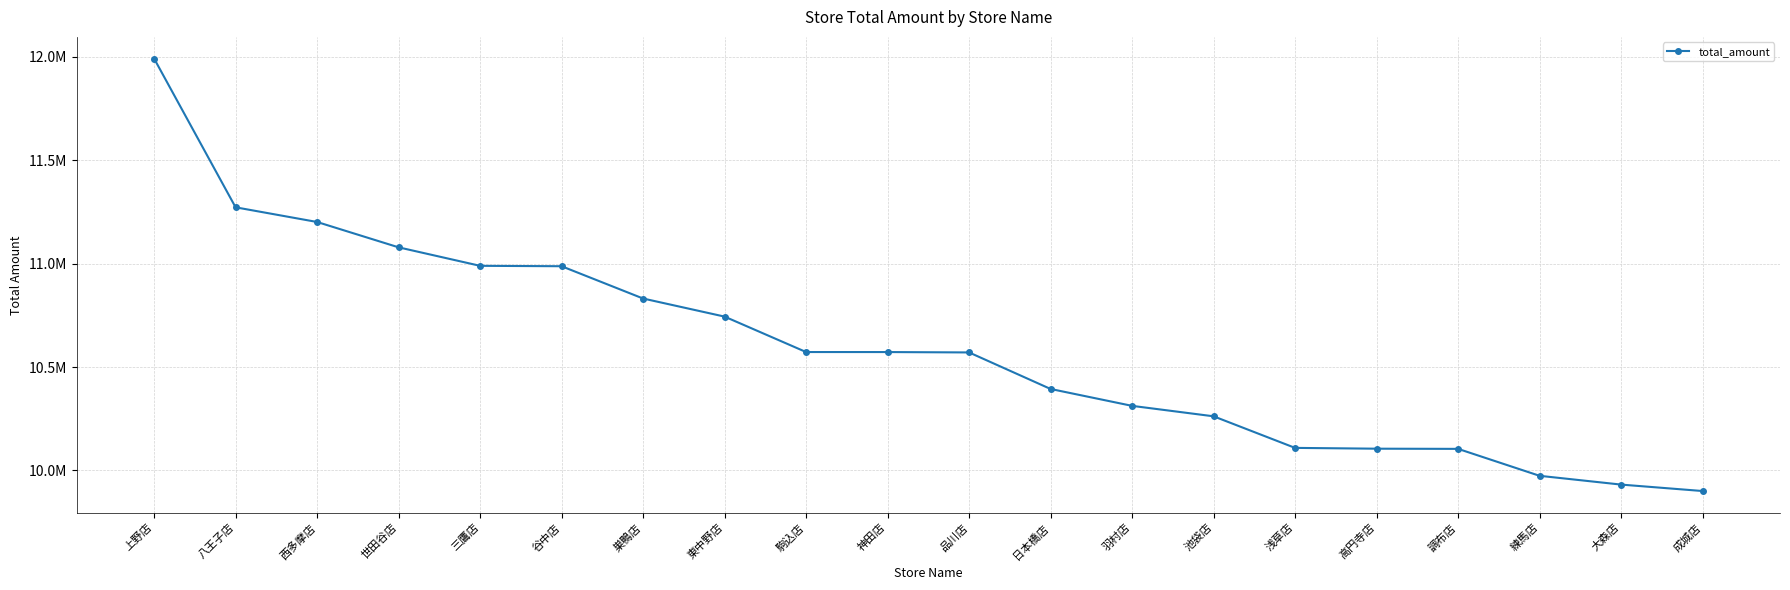

Reading right to left, what are all the values shown in this chart?

成城店=9900304	大森店=9931468	練馬店=9973943	調布店=10104248	高円寺店=10105106	浅草店=10108985	池袋店=10261776	羽村店=10312299	日本橋店=10394015	品川店=10570716	神田店=10572537	駒込店=10572645	東中野店=10744028	巣鴨店=10831543	谷中店=10987737	三鷹店=10989669	世田谷店=11079128	西多摩店=11201742	八王子店=11272728	上野店=11992501